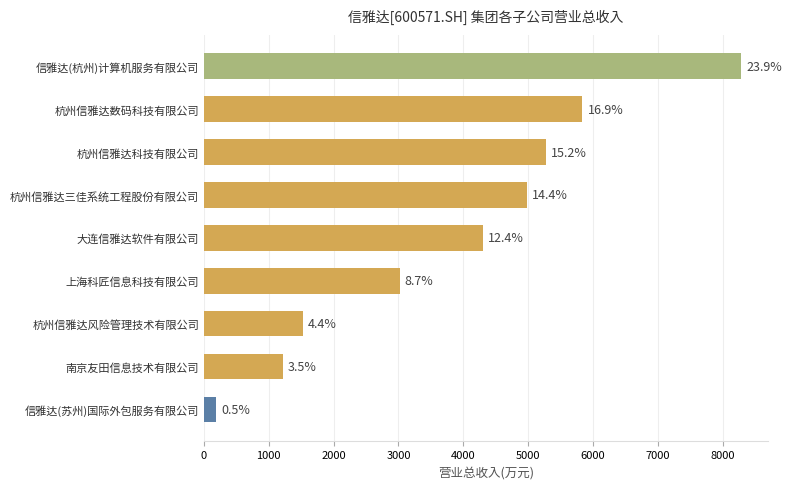

What is the maximum value shown in the chart?

8287.7